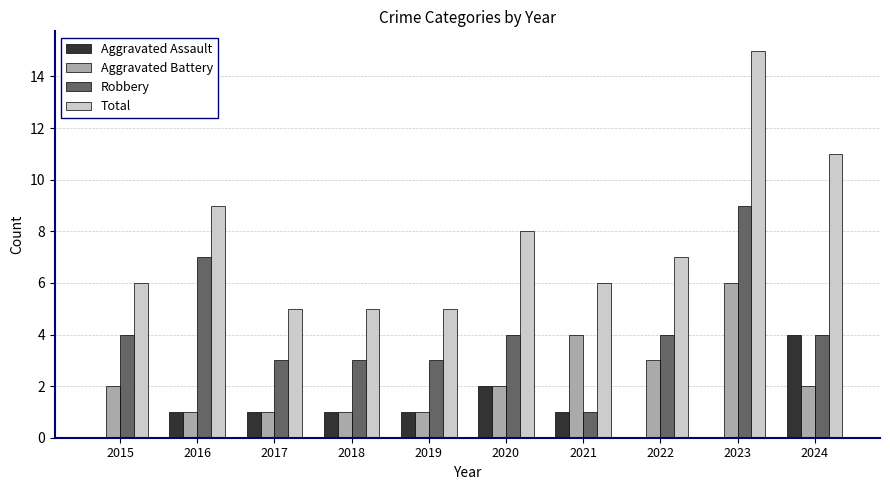

What is the maximum value for Robbery?

9